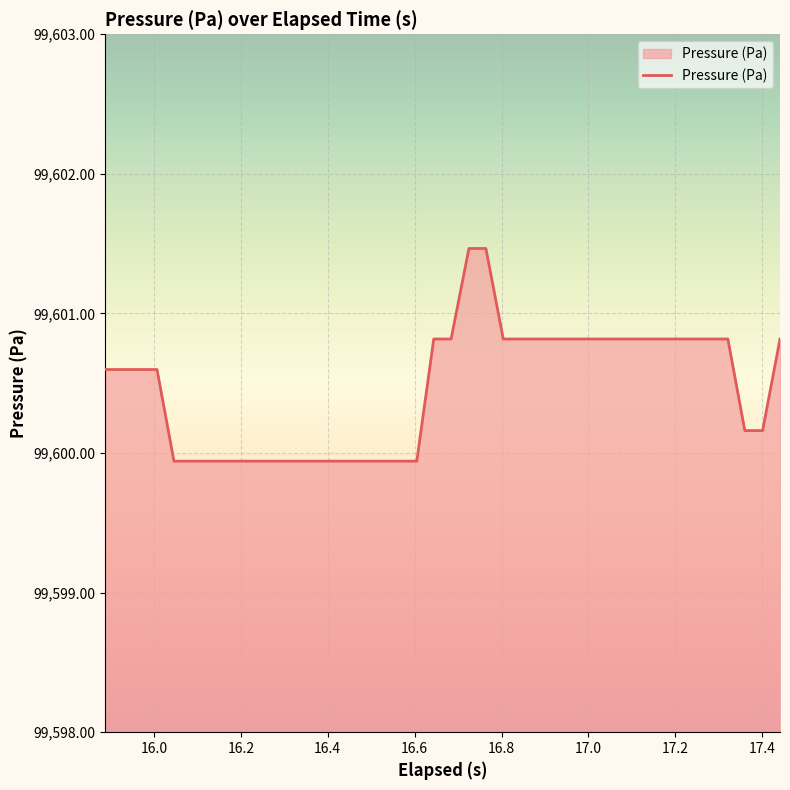

What is the difference between the second highest and second lowest values?

1.5